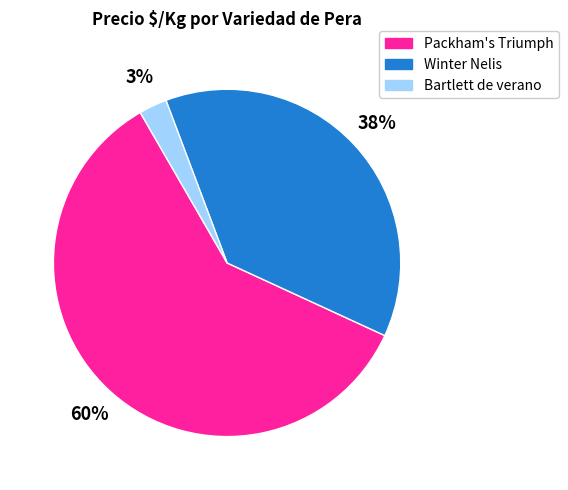

Which category has the biggest portion of the pie?

Packham's Triumph